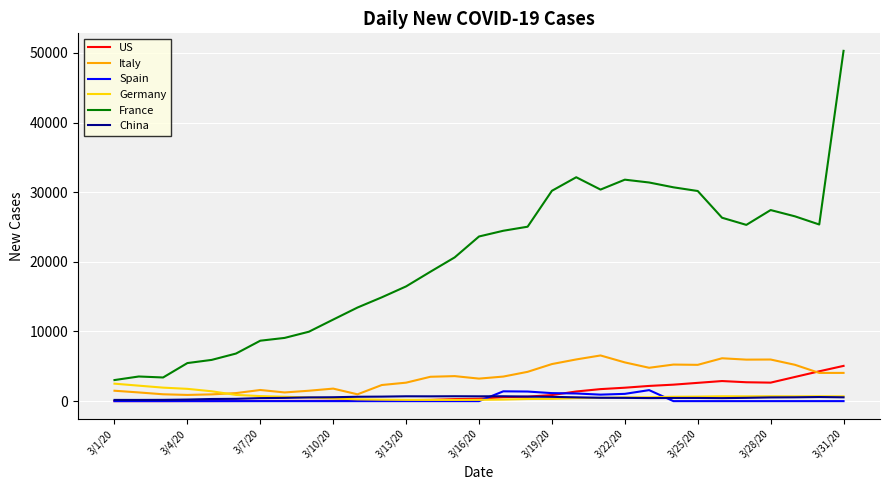

True or false: France and Italy intersect in this chart.

False